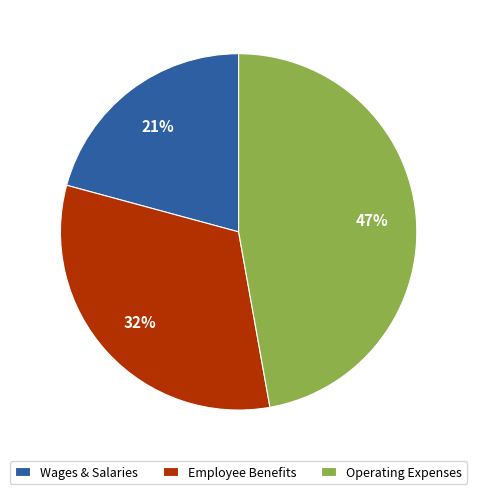

Which category has the smallest portion of the pie?

Wages & Salaries